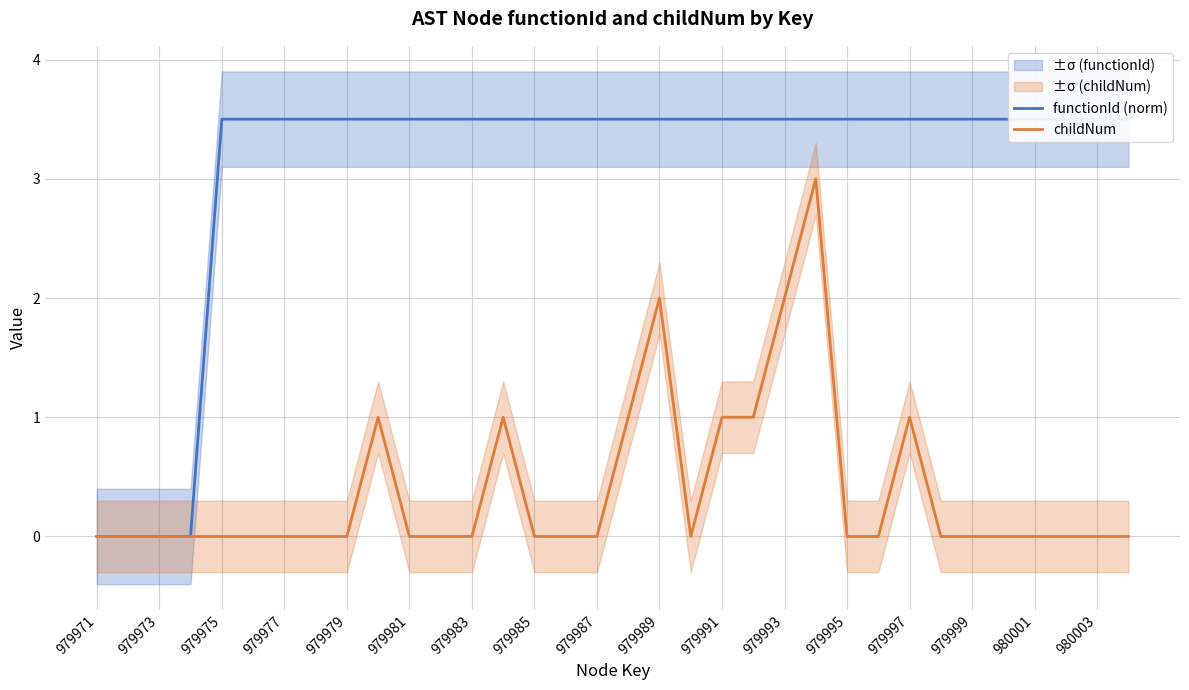

Is it true that childNum equals 1 at 979991?

True